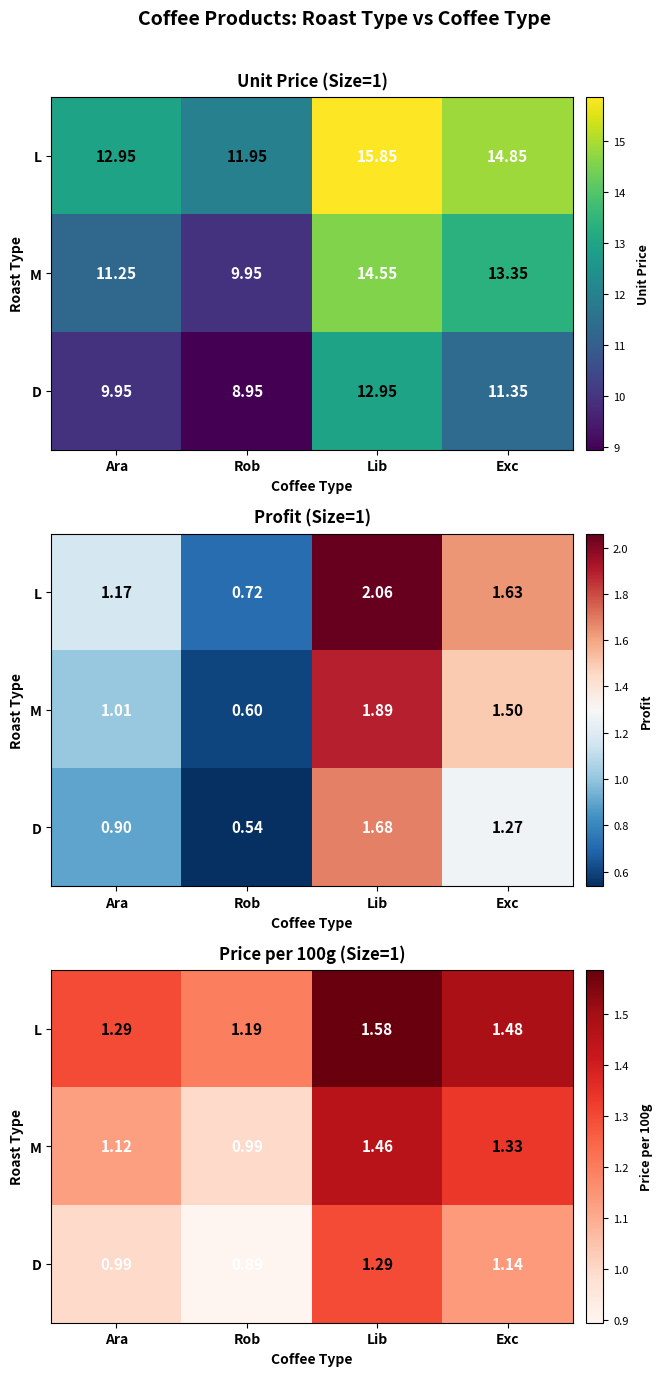

How many data points in D are less than 1?

2